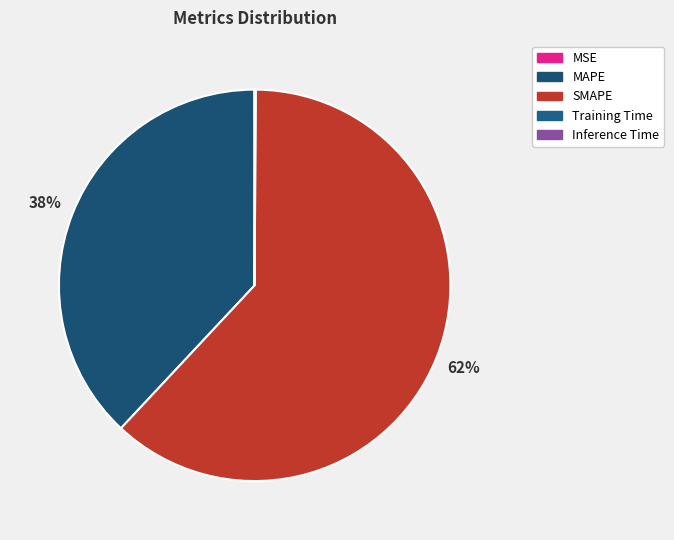

What portion of the pie excludes SMAPE?

38.1%